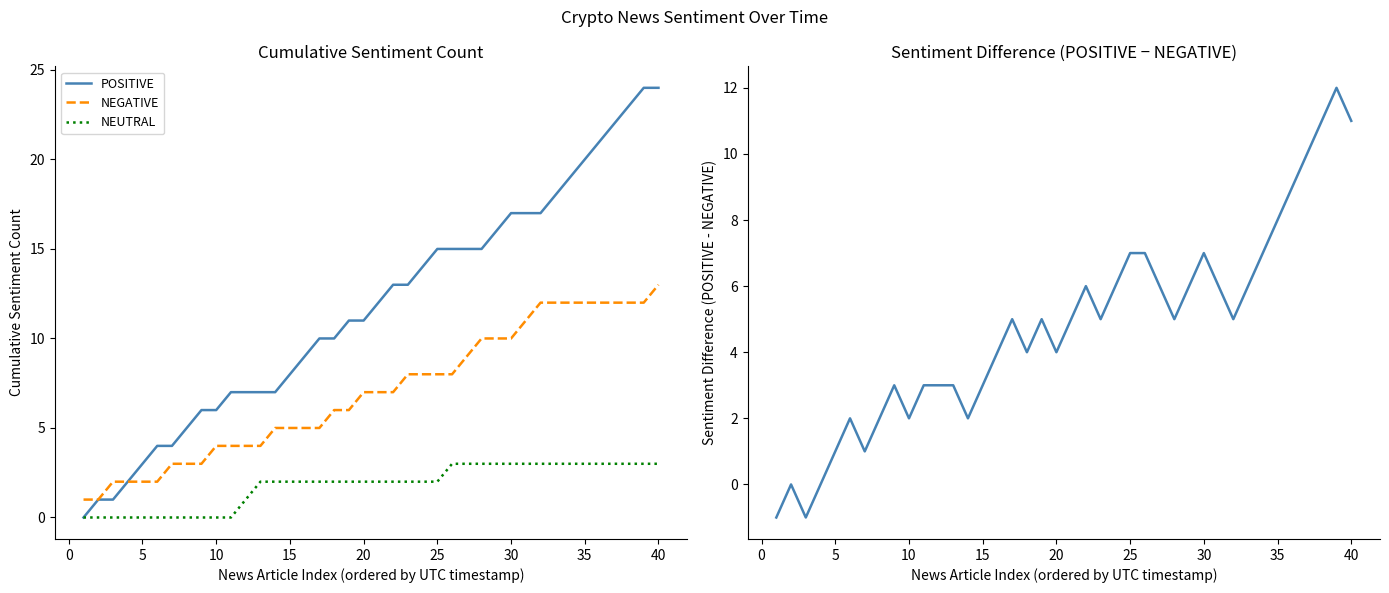

How many data points does each series have?

40